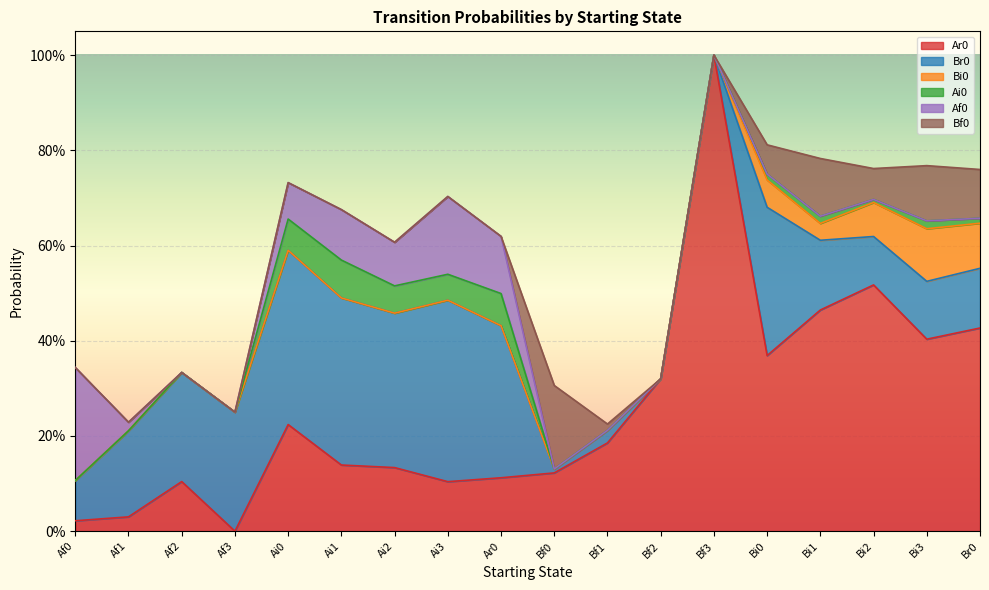

Which label corresponds to the largest value in the chart?

Bf3